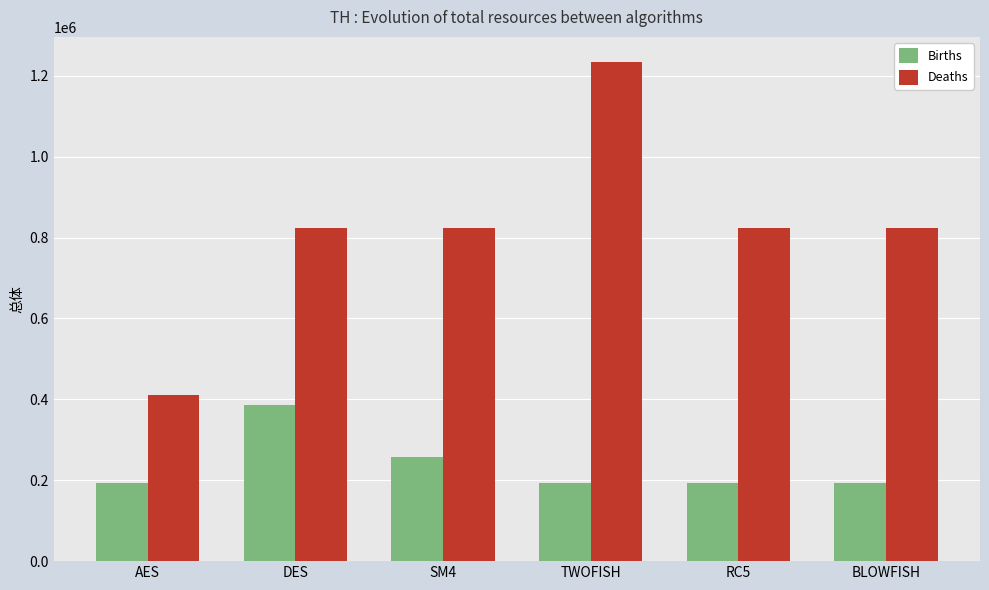

How many bars are there in each group?

2